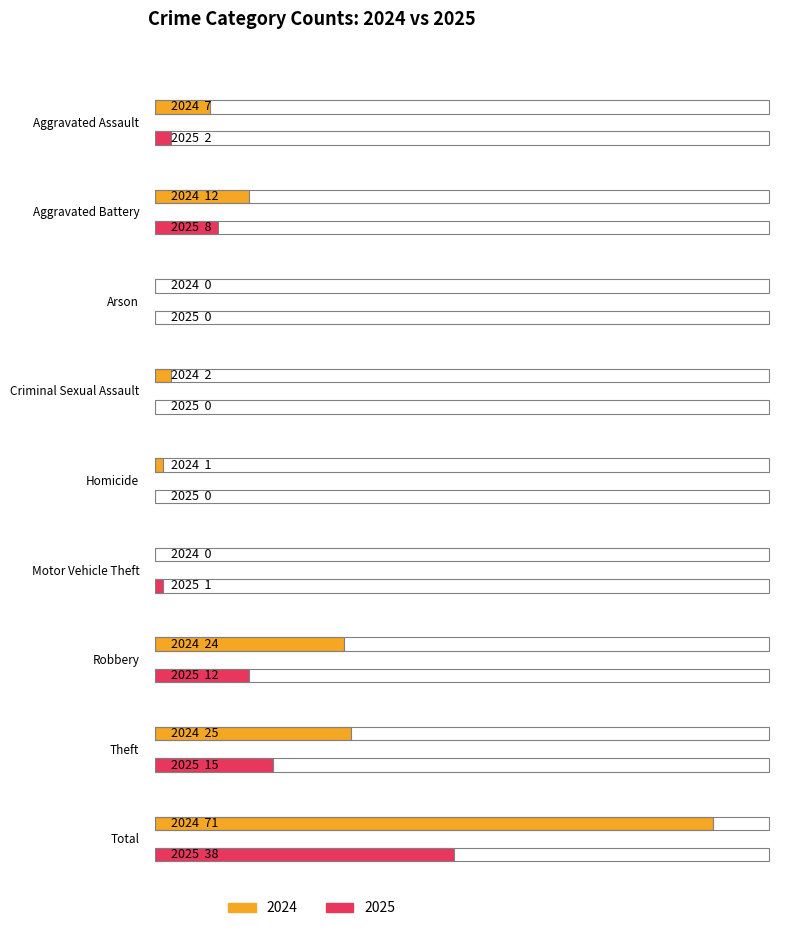

What is the label of the 4th bar from the right?

Motor Vehicle Theft